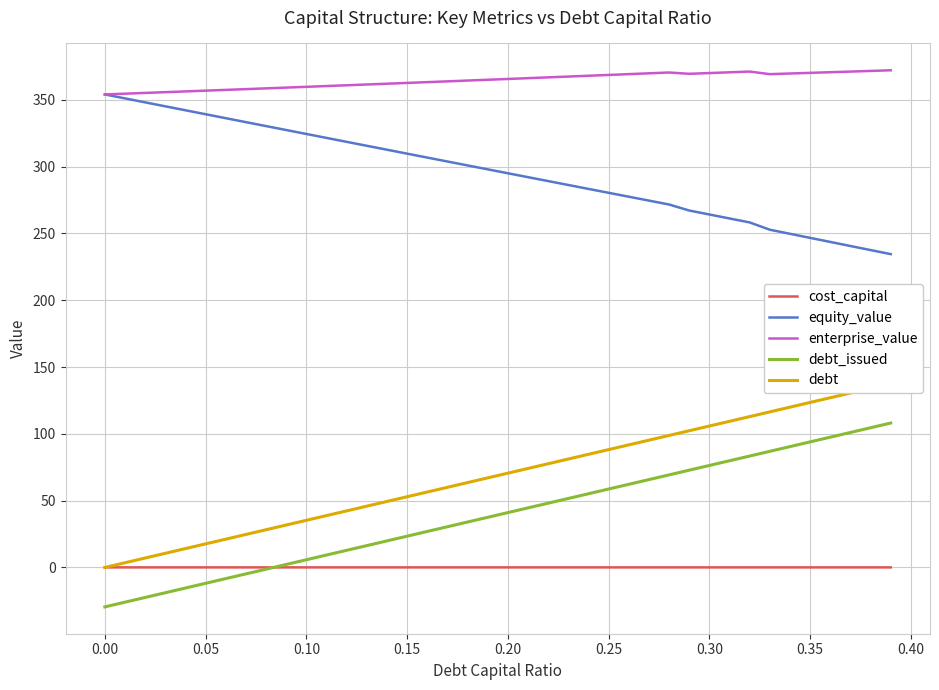

What is the minimum value for debt_issued?

-29.5